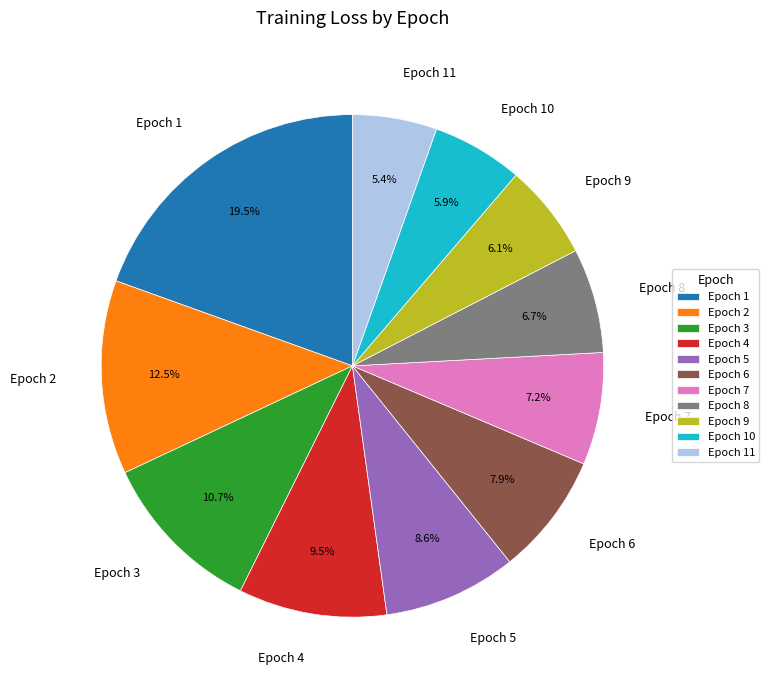

What portion of the pie excludes Epoch 6?

92.1%